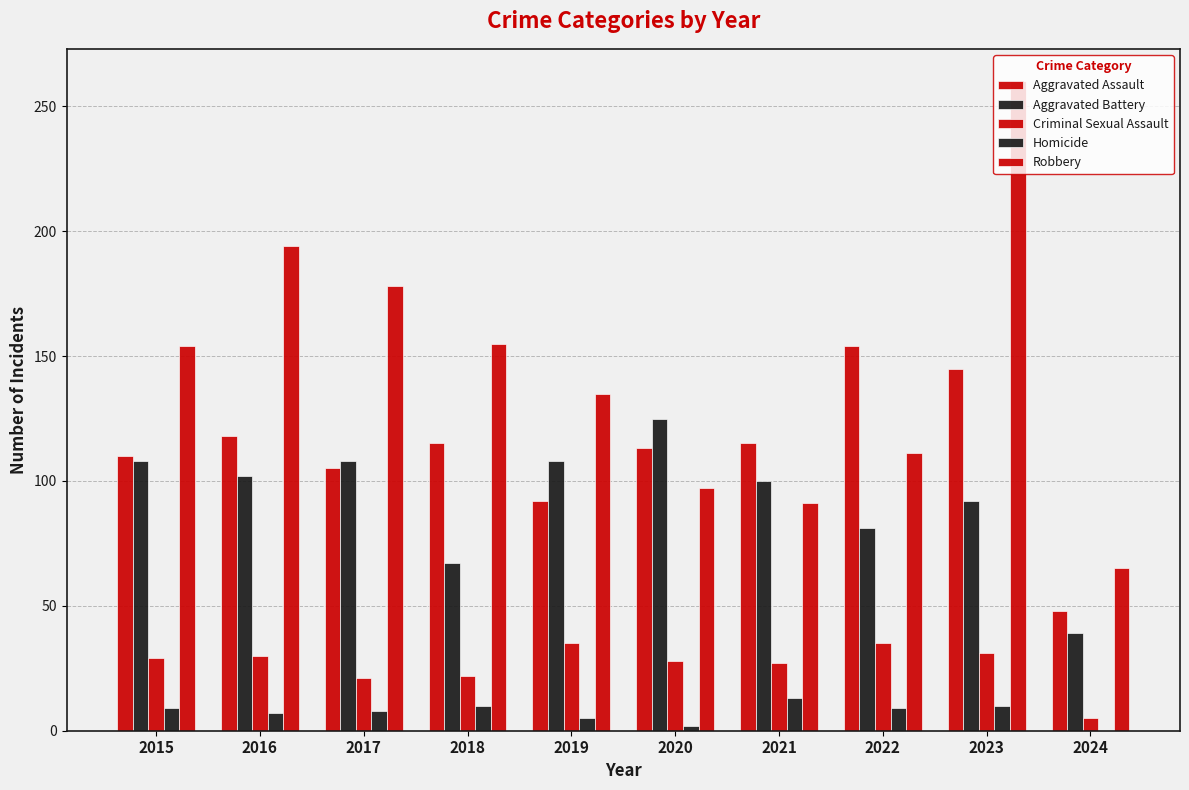

The value of Aggravated Assault at 2017 is 105. True or false?

True